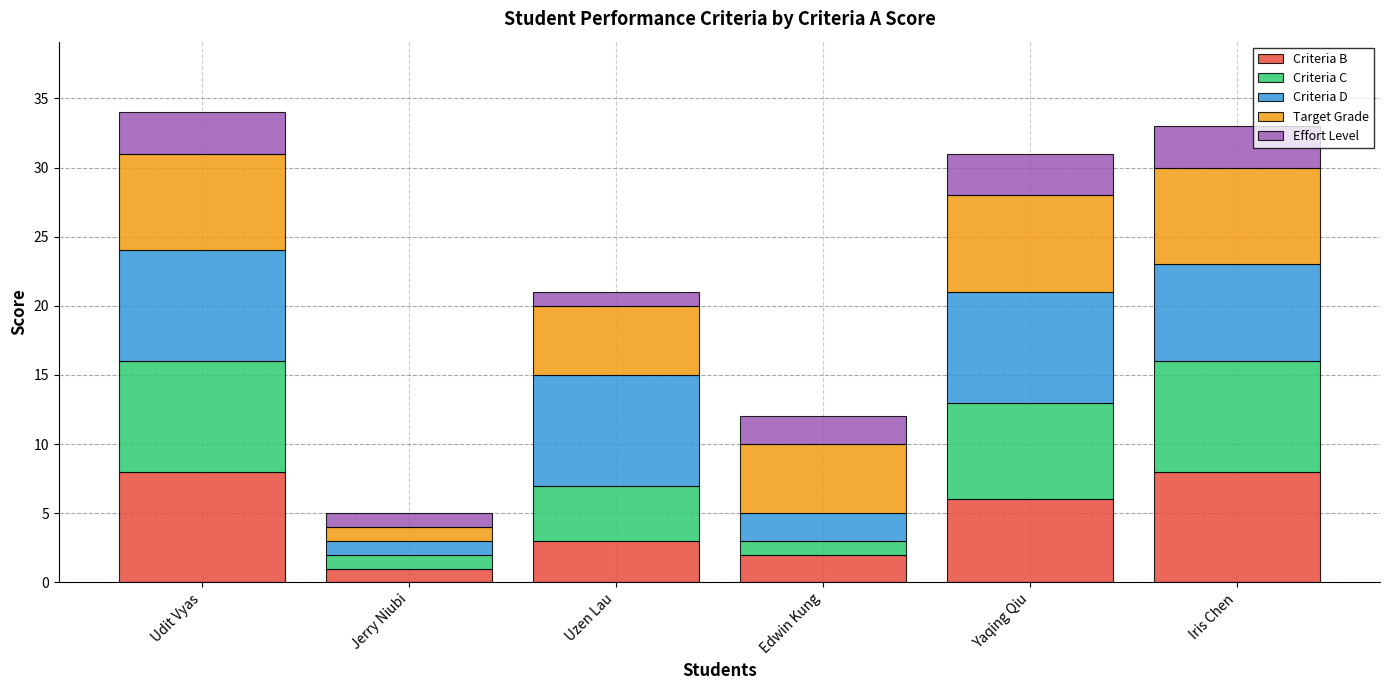

What is the highest value of the Criteria B series?

8